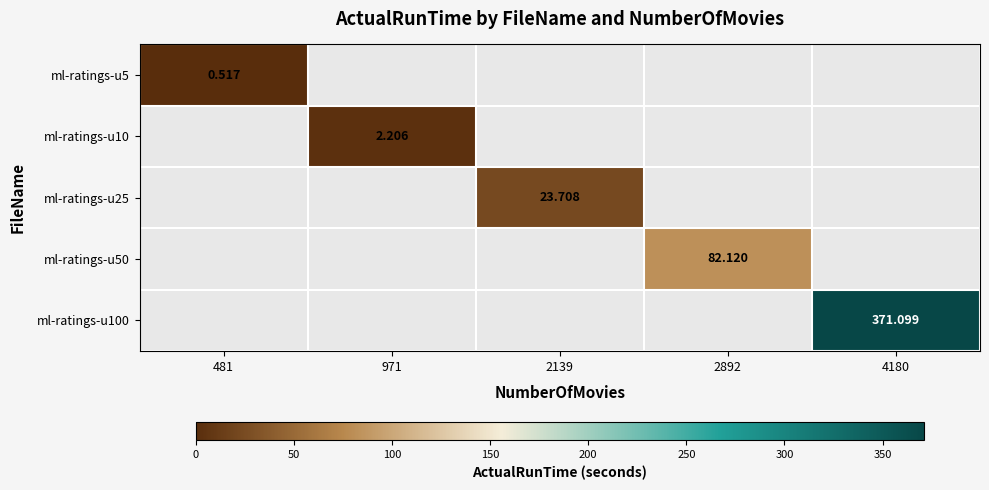

How many distinct data groups are displayed?

5